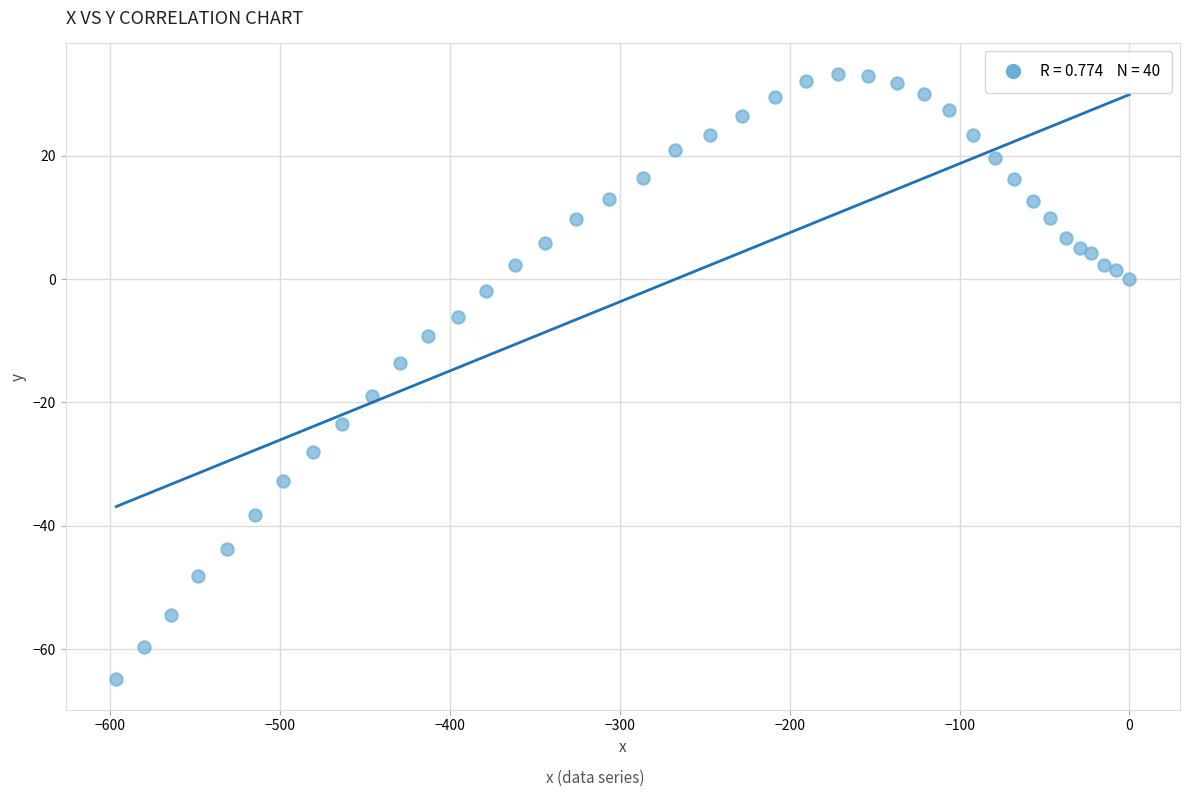

What Y value in the scatter plot is closest to -15?

-13.6